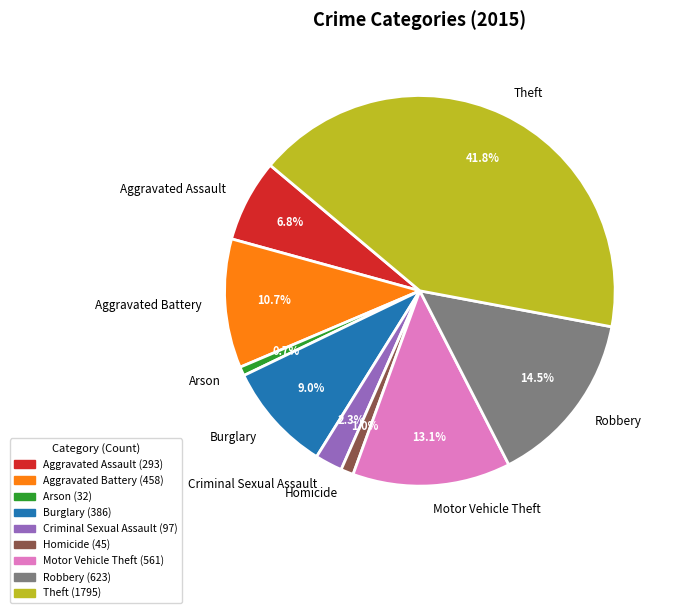

Between Arson and Motor Vehicle Theft, which is larger?

Motor Vehicle Theft